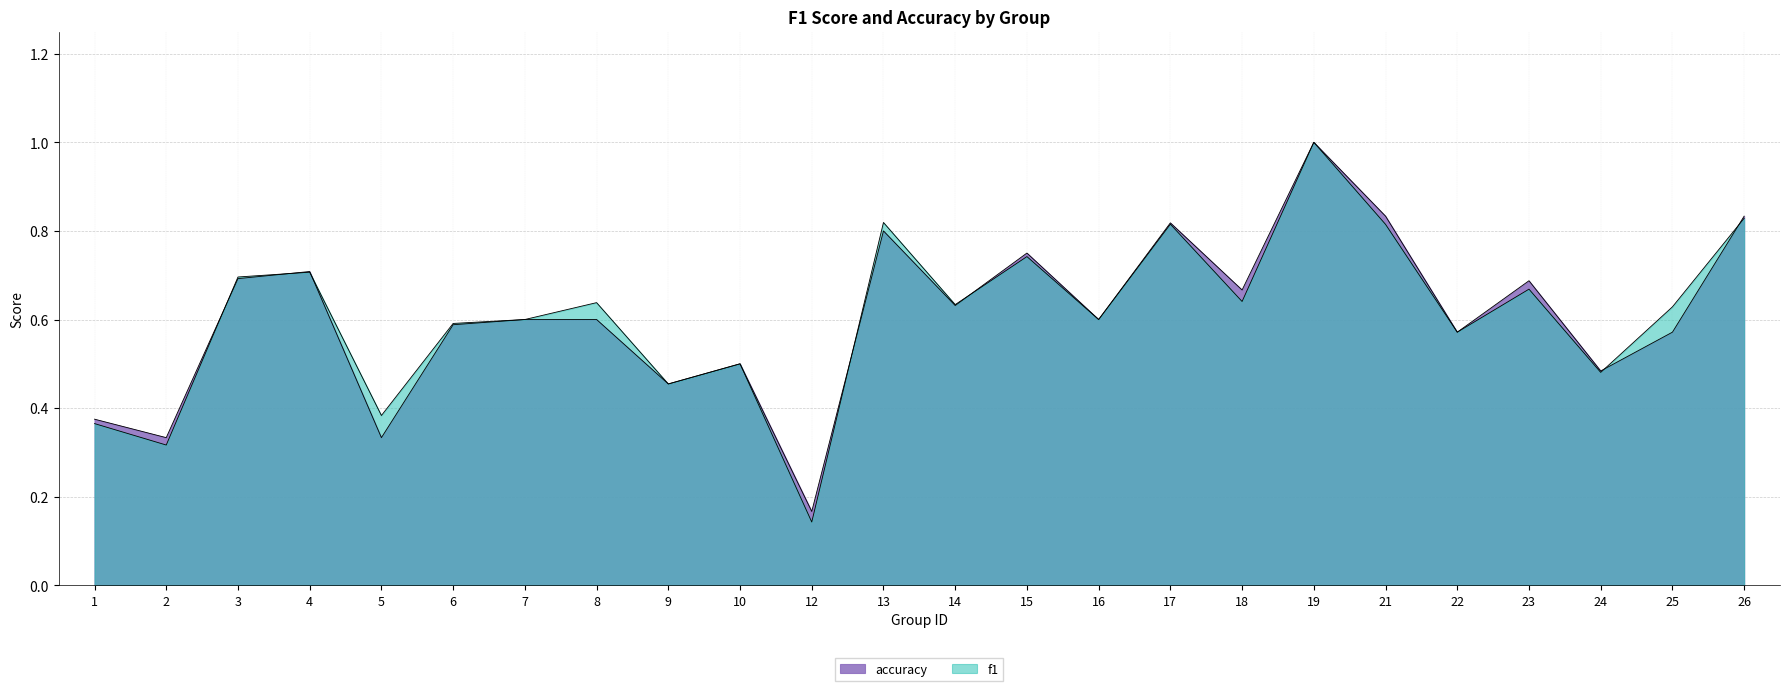

Read the accuracy value at 10.

0.5